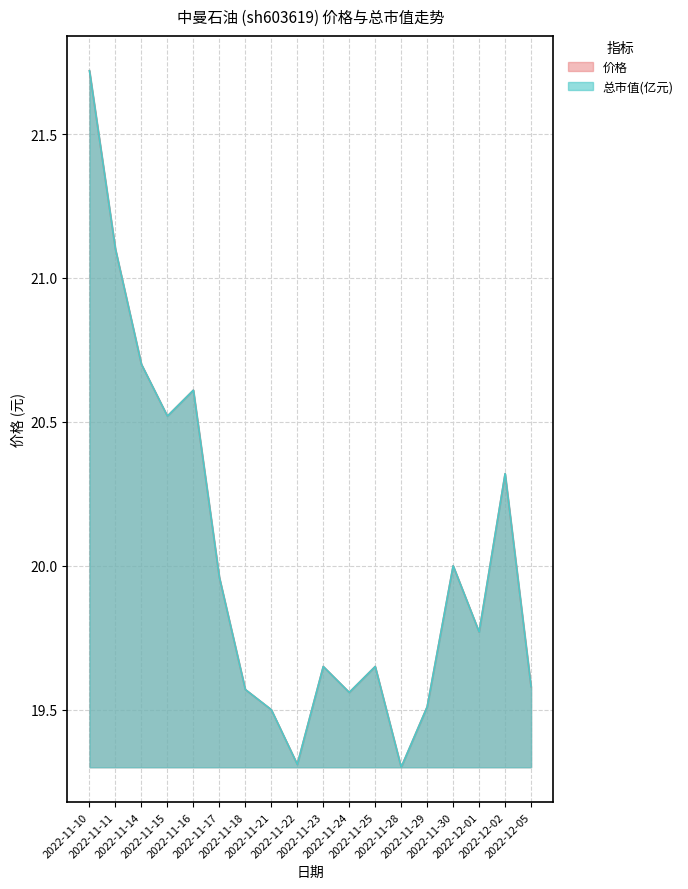

Reading left to right, extract all data points from this chart.

价格: 2022-11-10=21.7	2022-11-11=21.1	2022-11-14=20.7	2022-11-15=20.5	2022-11-16=20.6	2022-11-17=20.0	2022-11-18=19.6	2022-11-21=19.5	2022-11-22=19.3	2022-11-23=19.6	2022-11-24=19.6	2022-11-25=19.6	2022-11-28=19.3	2022-11-29=19.5	2022-11-30=20.0	2022-12-01=19.8	2022-12-02=20.3	2022-12-05=19.6
总市值(亿元): 2022-11-10=21.7	2022-11-11=21.1	2022-11-14=20.7	2022-11-15=20.5	2022-11-16=20.6	2022-11-17=20.0	2022-11-18=19.6	2022-11-21=19.5	2022-11-22=19.3	2022-11-23=19.6	2022-11-24=19.6	2022-11-25=19.6	2022-11-28=19.3	2022-11-29=19.5	2022-11-30=20.0	2022-12-01=19.8	2022-12-02=20.3	2022-12-05=19.6